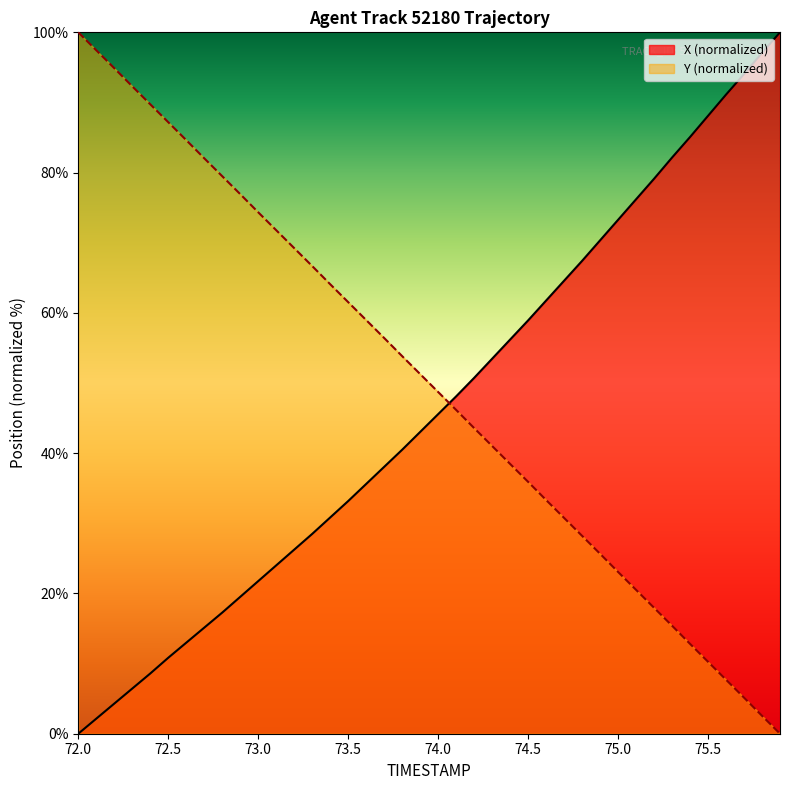

What is the value of the Y point at the 9th from the left?

79.5